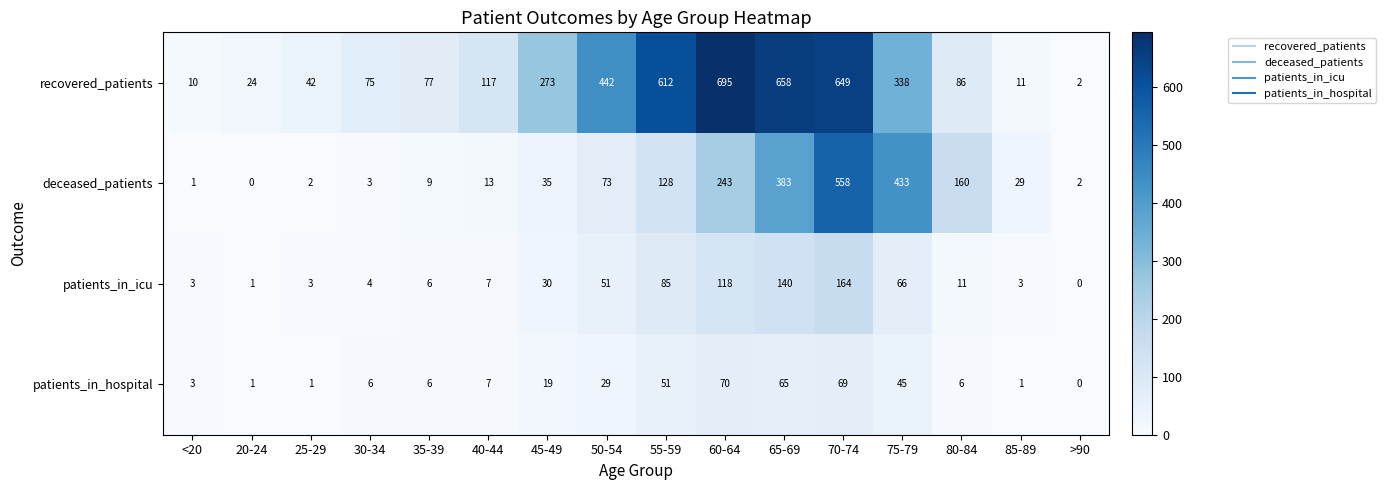

Rank the series by their maximum value, from lowest to highest.

patients_in_hospital, patients_in_icu, deceased_patients, recovered_patients